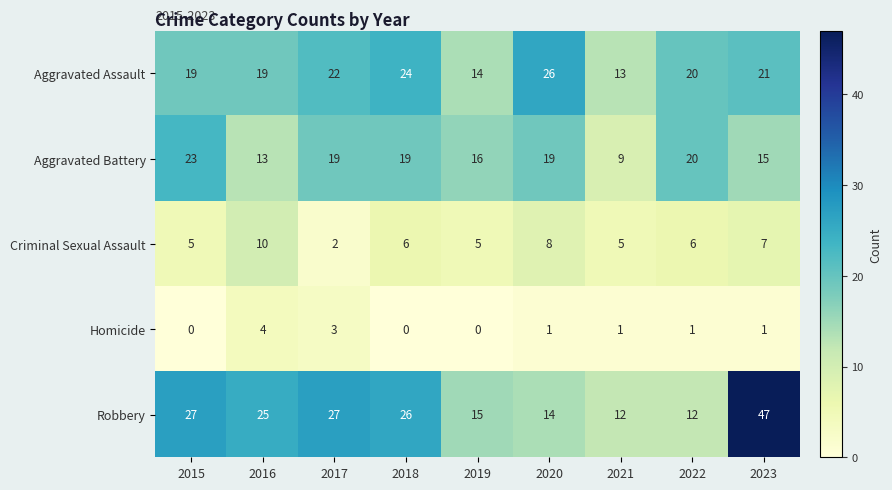

What is the difference between the highest and lowest values at 2015?

27